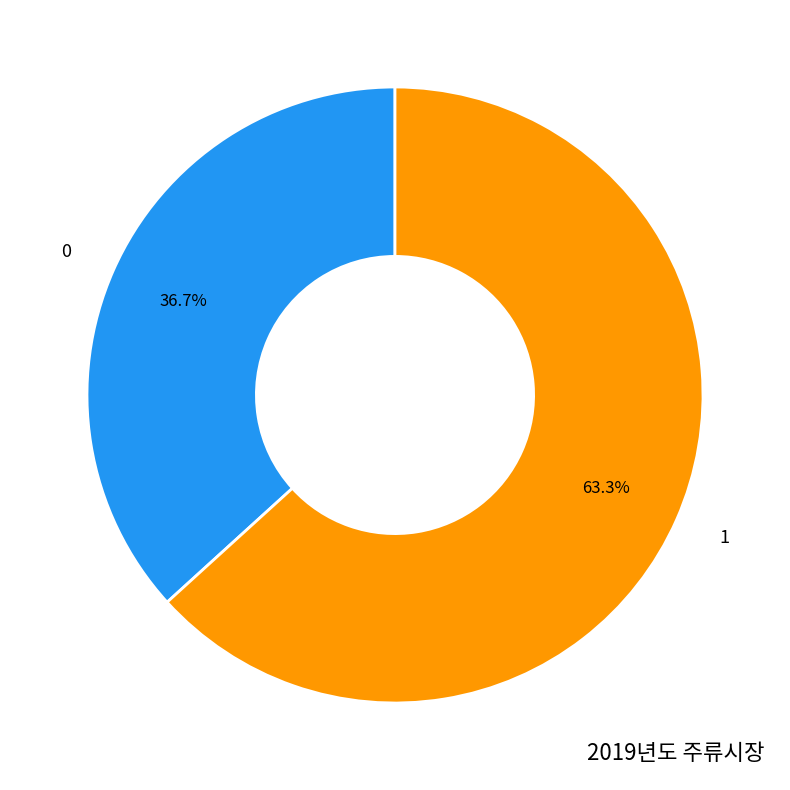

To the nearest percent, what percentage of the pie is 0?

37%